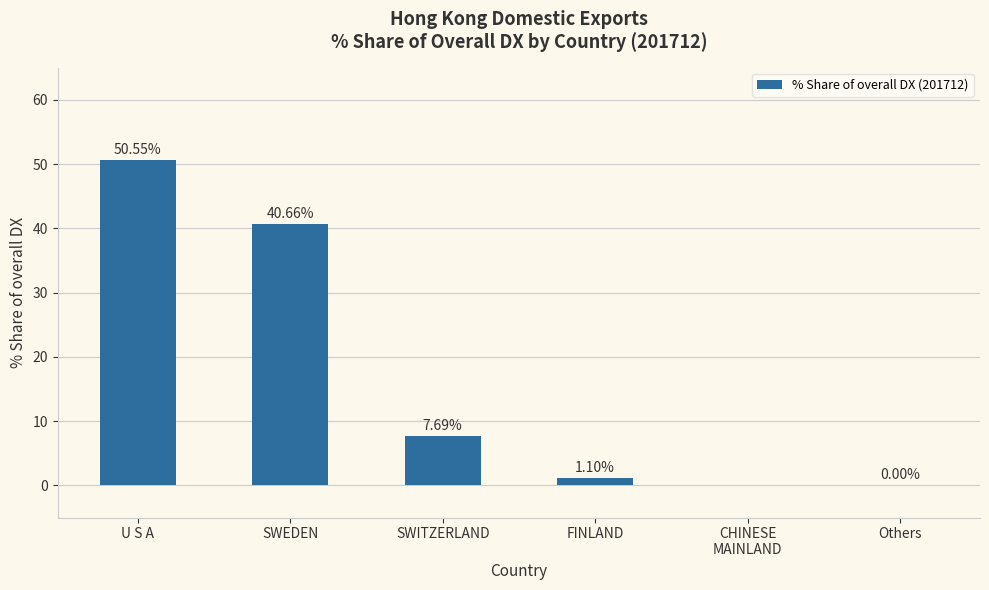

Where is the data nearest to the value 25?

SWEDEN